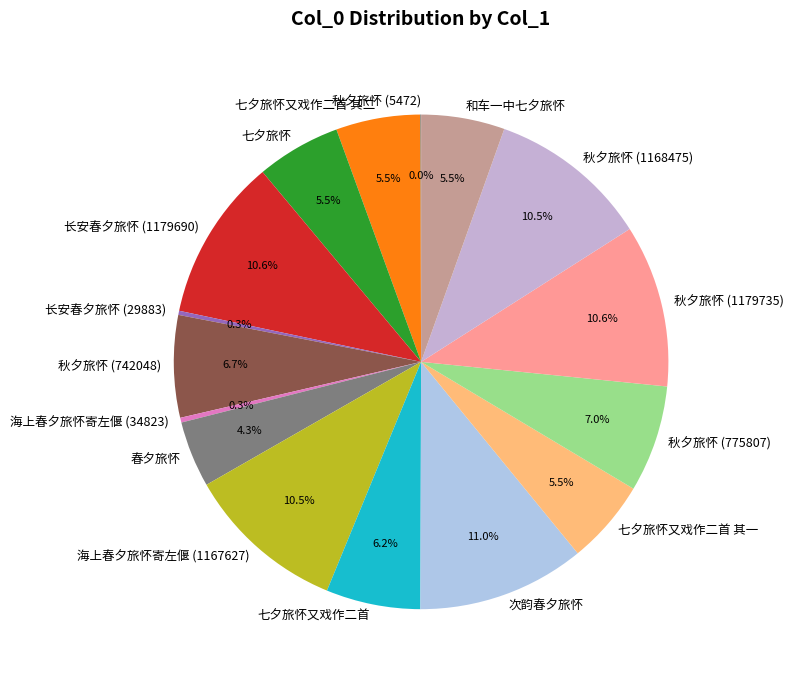

Is there any slice that represents more than half of the pie?

No